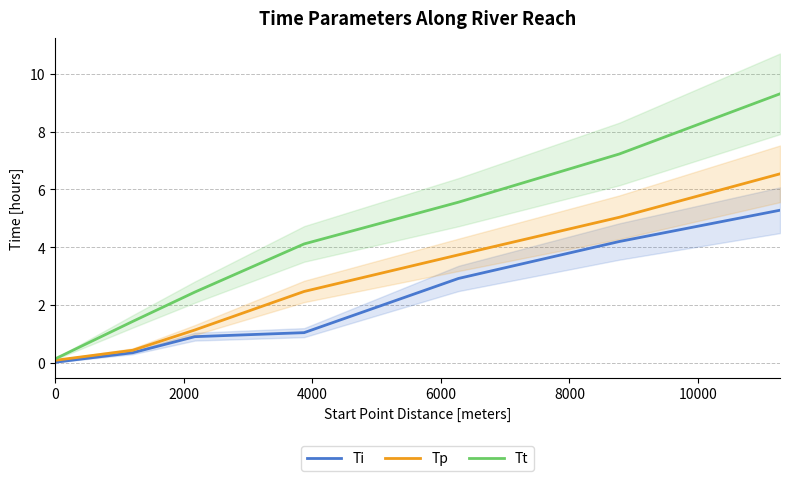

What is the spread (max minus min) of values at 0?

0.1